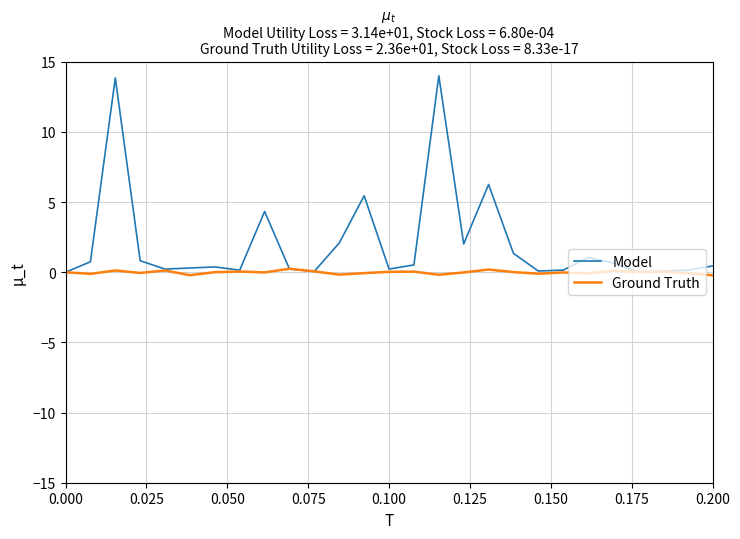

What is the smallest value displayed?

-0.2